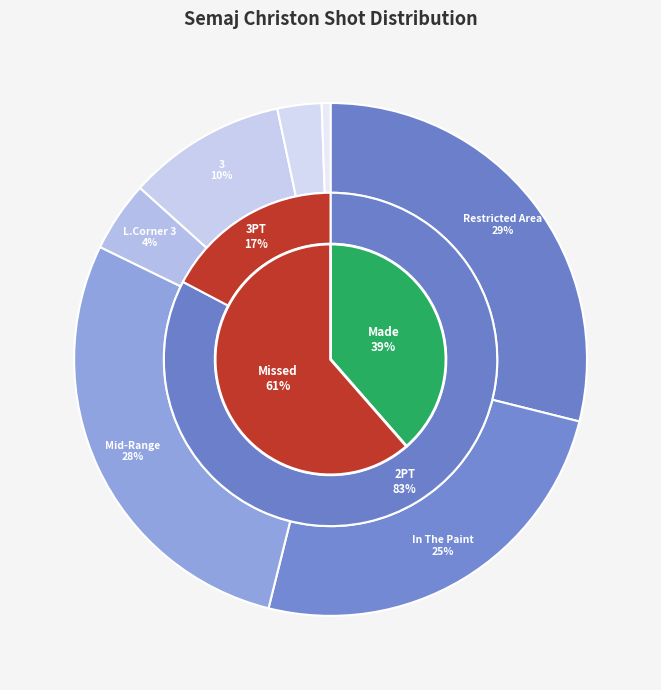

How many slices are in this pie chart?

7